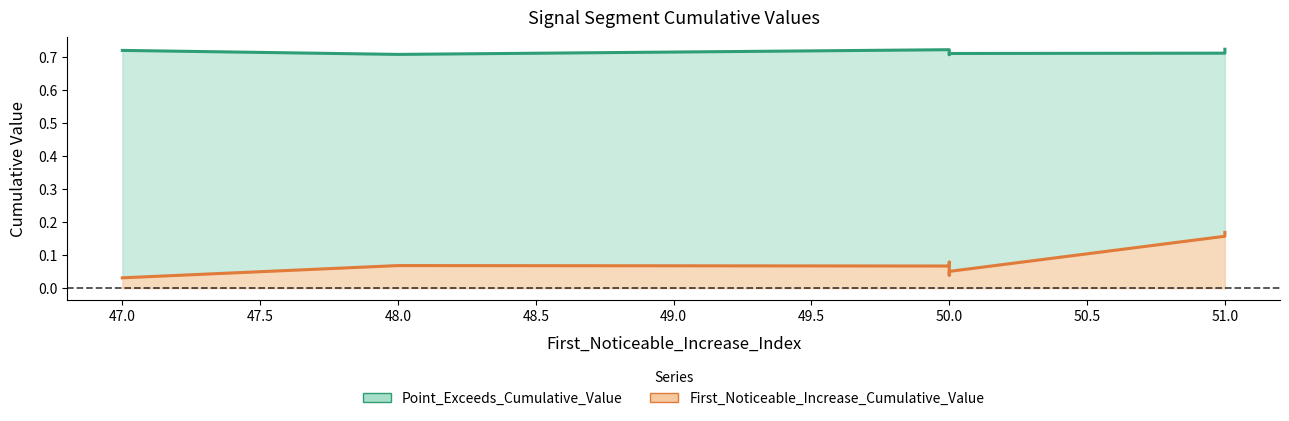

The Point_Exceeds_Cumulative_Value (line) series shows 0.2 at 50.0. True or false?

False